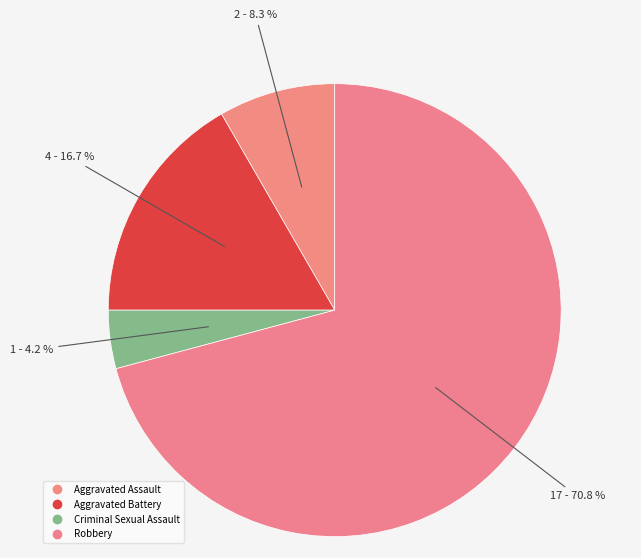

How many segments does this pie chart have?

4